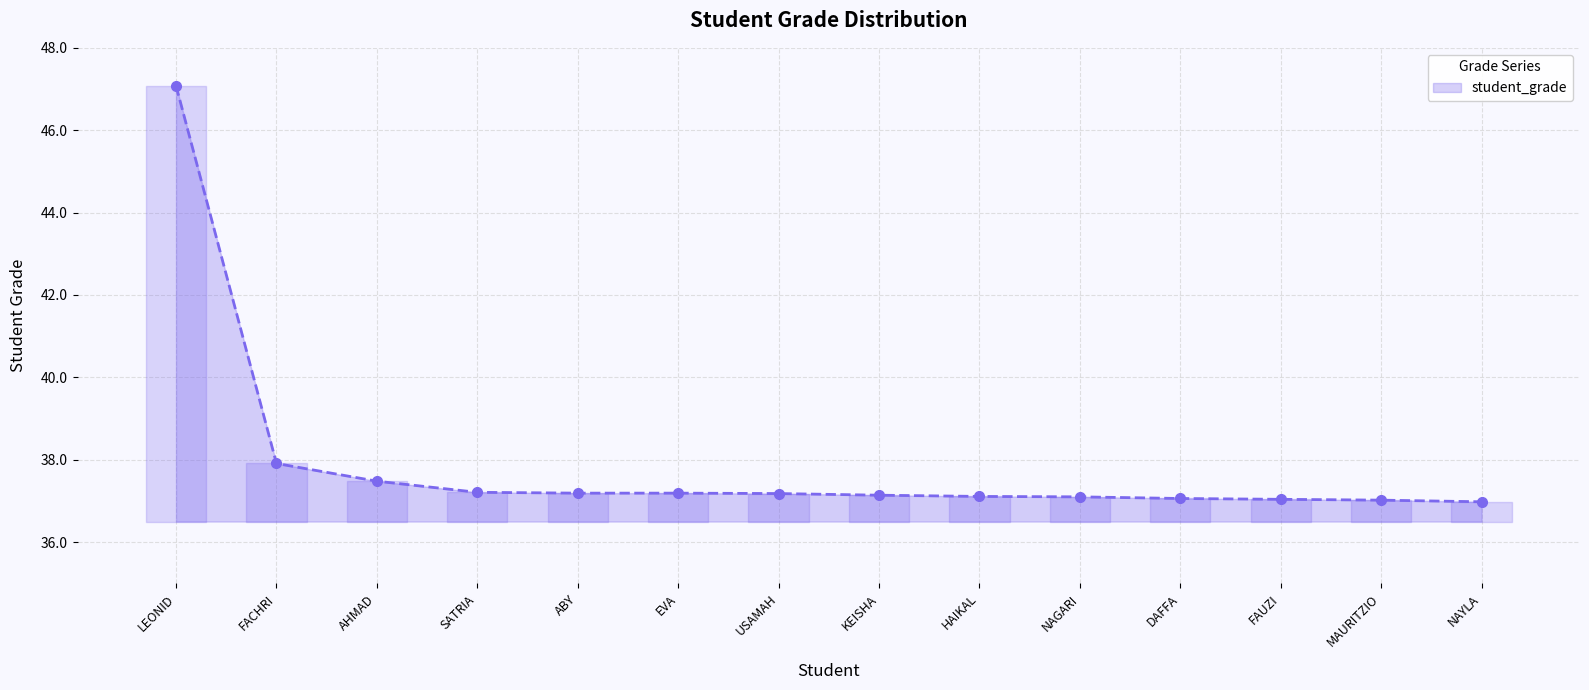

Does the chart display data point markers on the line(s)?

Yes